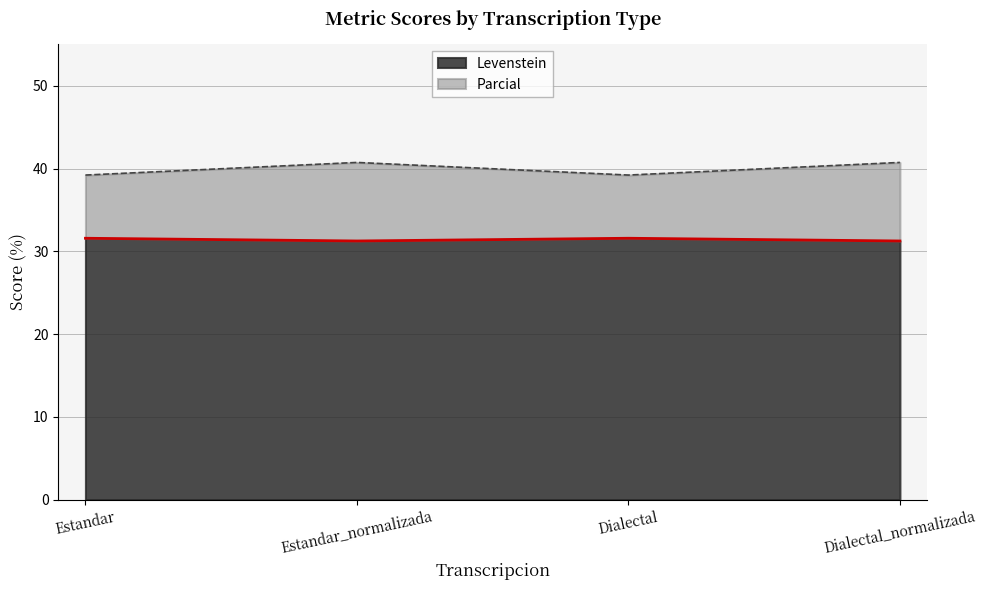

What is the sum of the Parcial values at Dialectal_normalizada and Estandar?

80.0